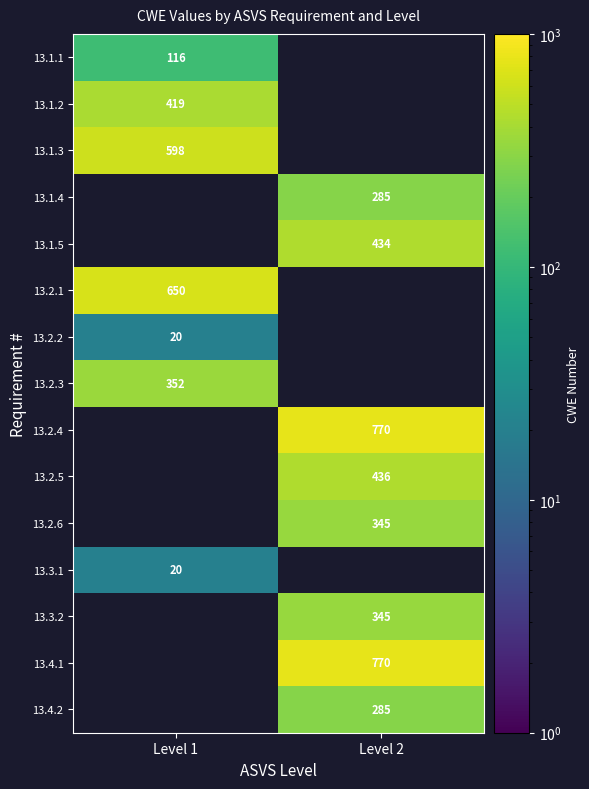

The 13.2.4 series shows 1307.5 at Level 2. True or false?

False